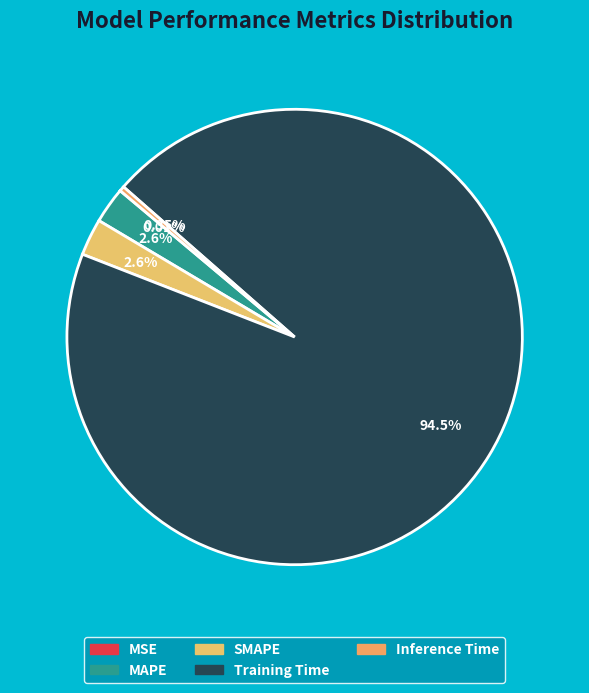

How many segments does this pie chart have?

5